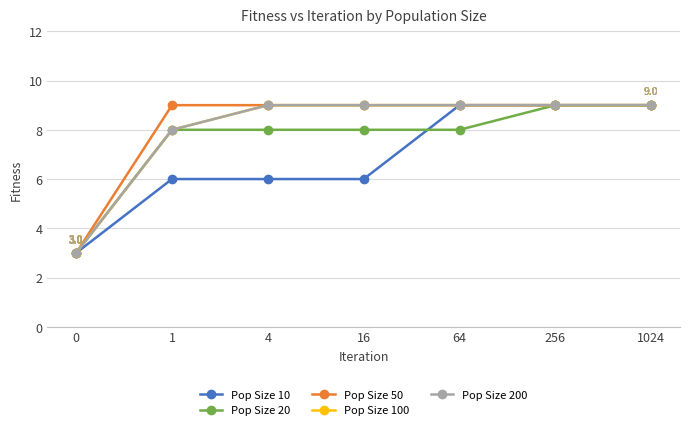

Does the chart have visible grid lines?

Yes